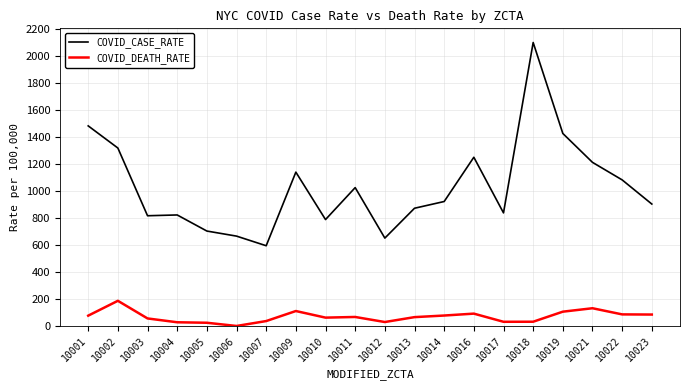

True or false: COVID_DEATH_RATE and COVID_CASE_RATE intersect in this chart.

False